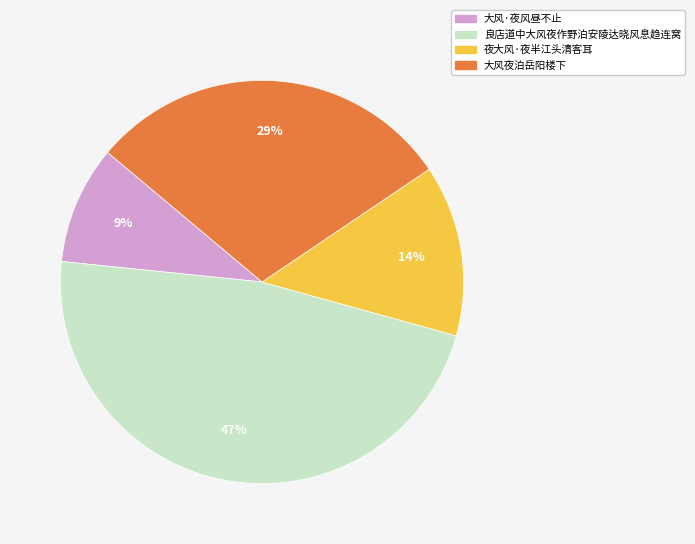

Which category has the biggest portion of the pie?

良店道中大风夜作野泊安陵达晓风息趋连窝